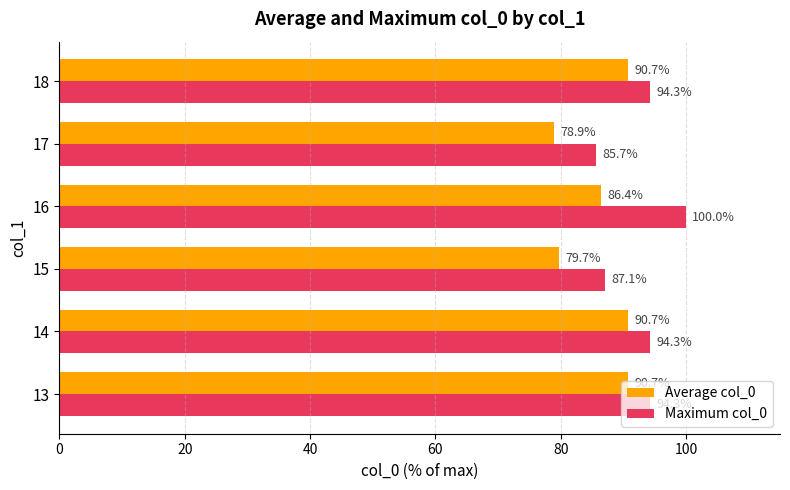

Which category has the lowest value across all series?

17